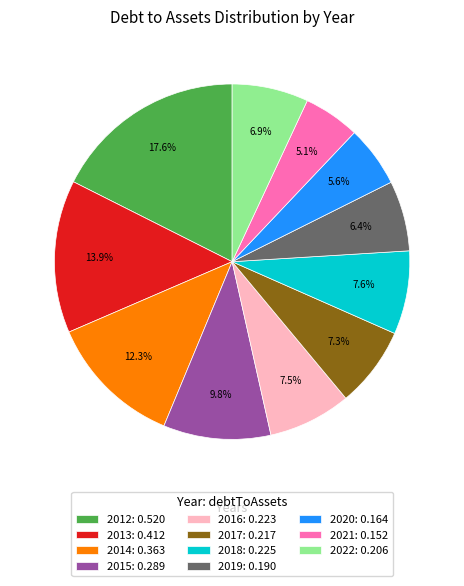

How many slices are in this pie chart?

11